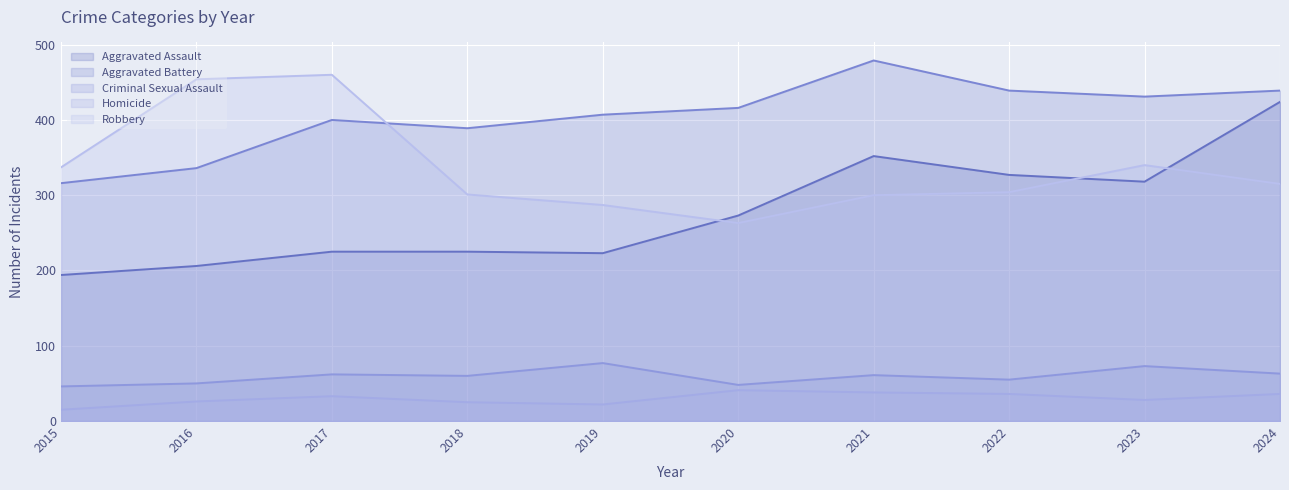

At which label does Criminal Sexual Assault first exceed 61?

2017